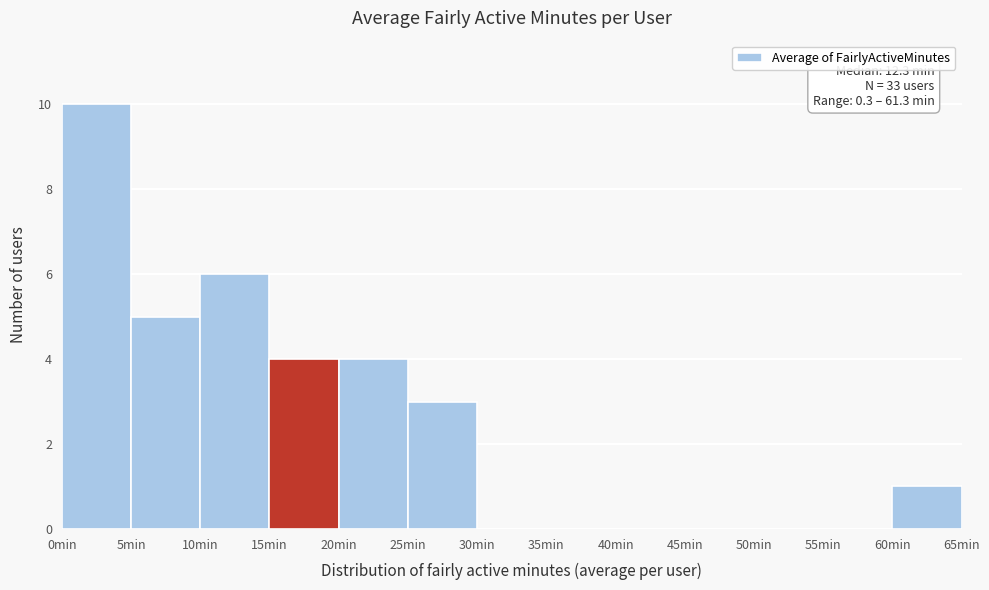

Which range on the x-axis has the tallest bar?

0 to 5